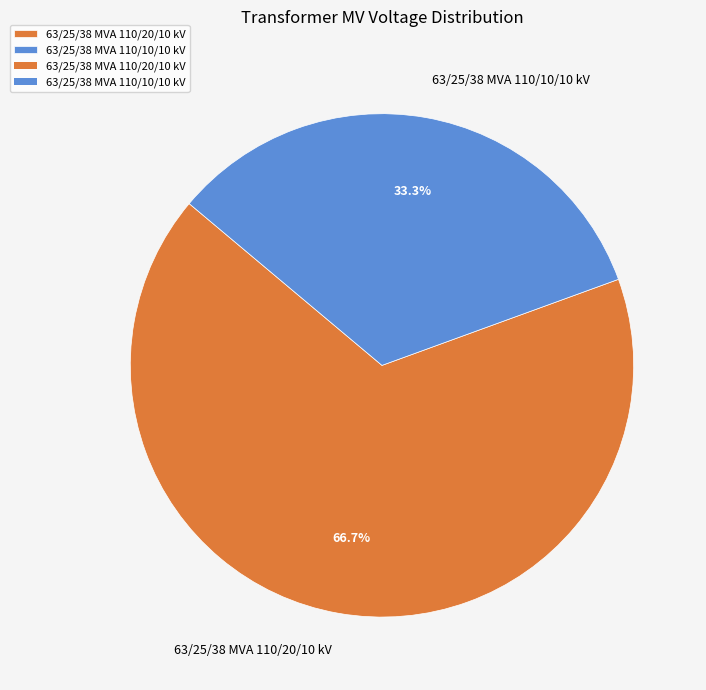

Approximately how many times larger is the value at 63/25/38 MVA 110/10/10 kV compared to 63/25/38 MVA 110/20/10 kV?

0.5